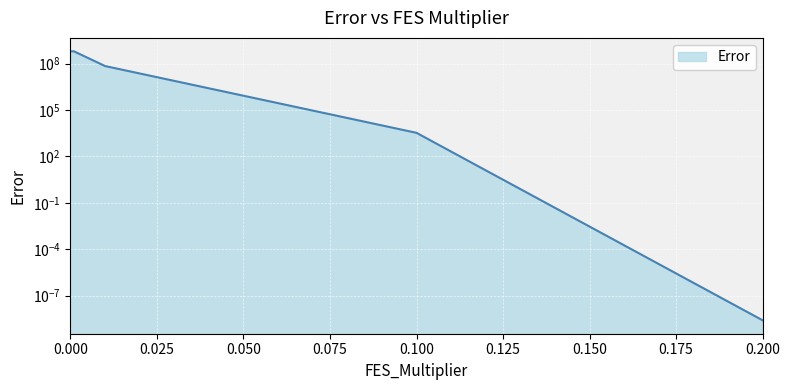

True or false: the data shows 3330.3 at 0.1.

True